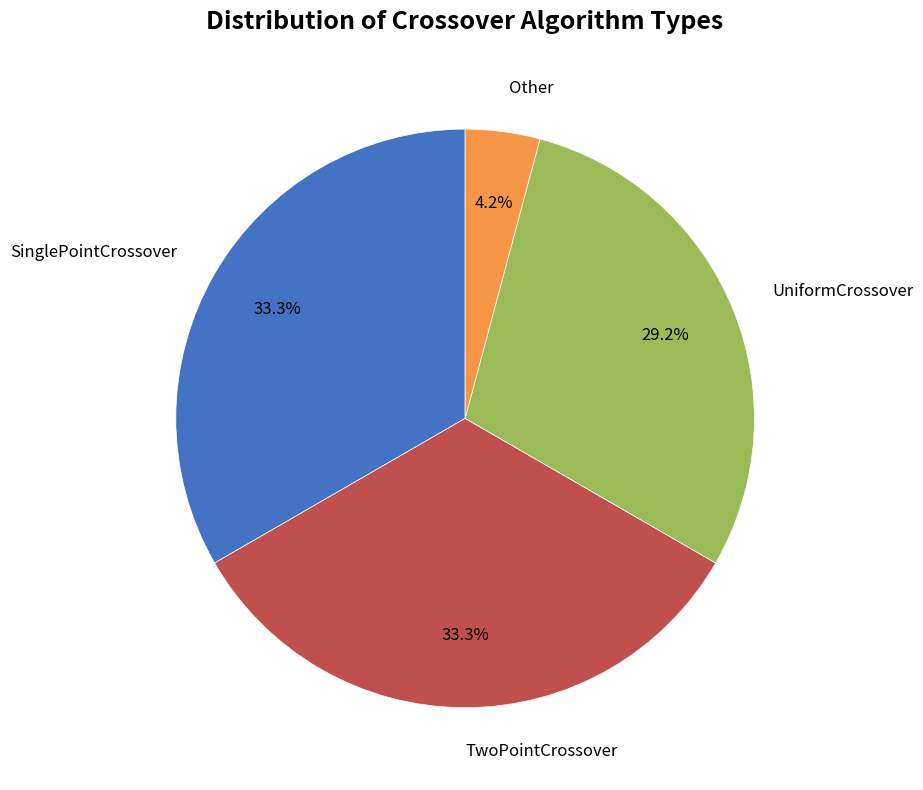

To the nearest percent, what is the average slice percentage?

25%